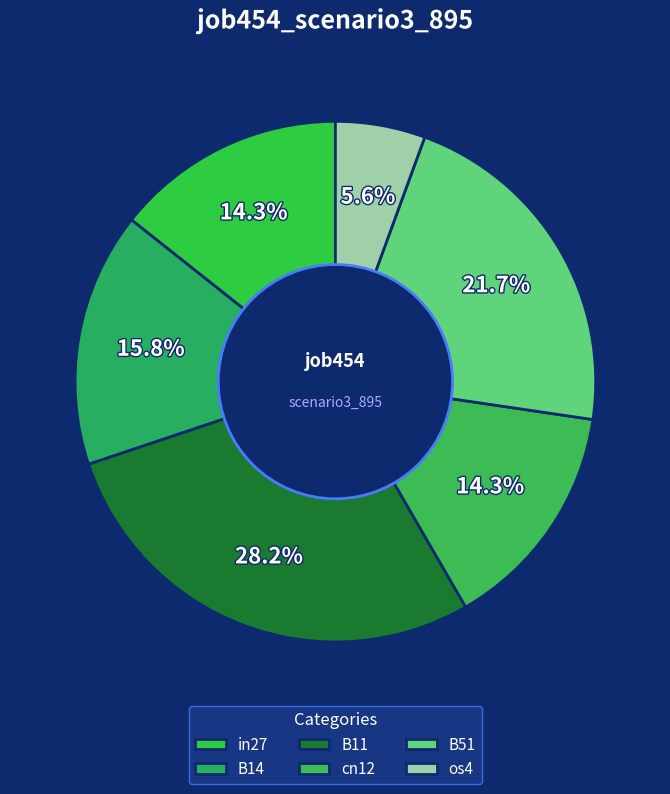

How many slices are in this pie chart?

6